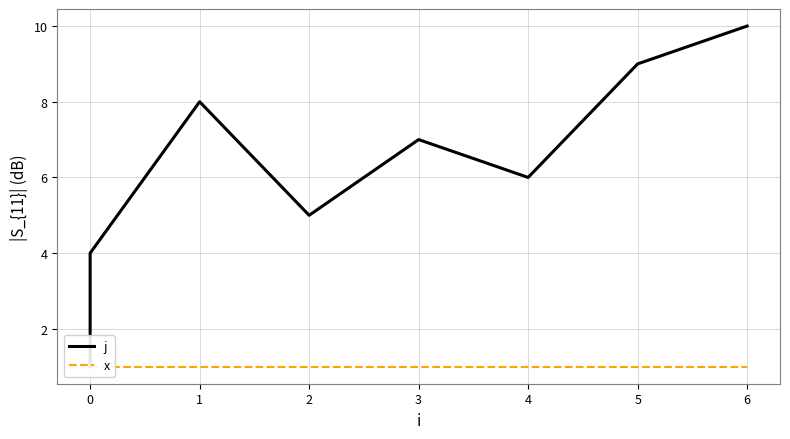

What are all the series names shown in the legend?

j, x